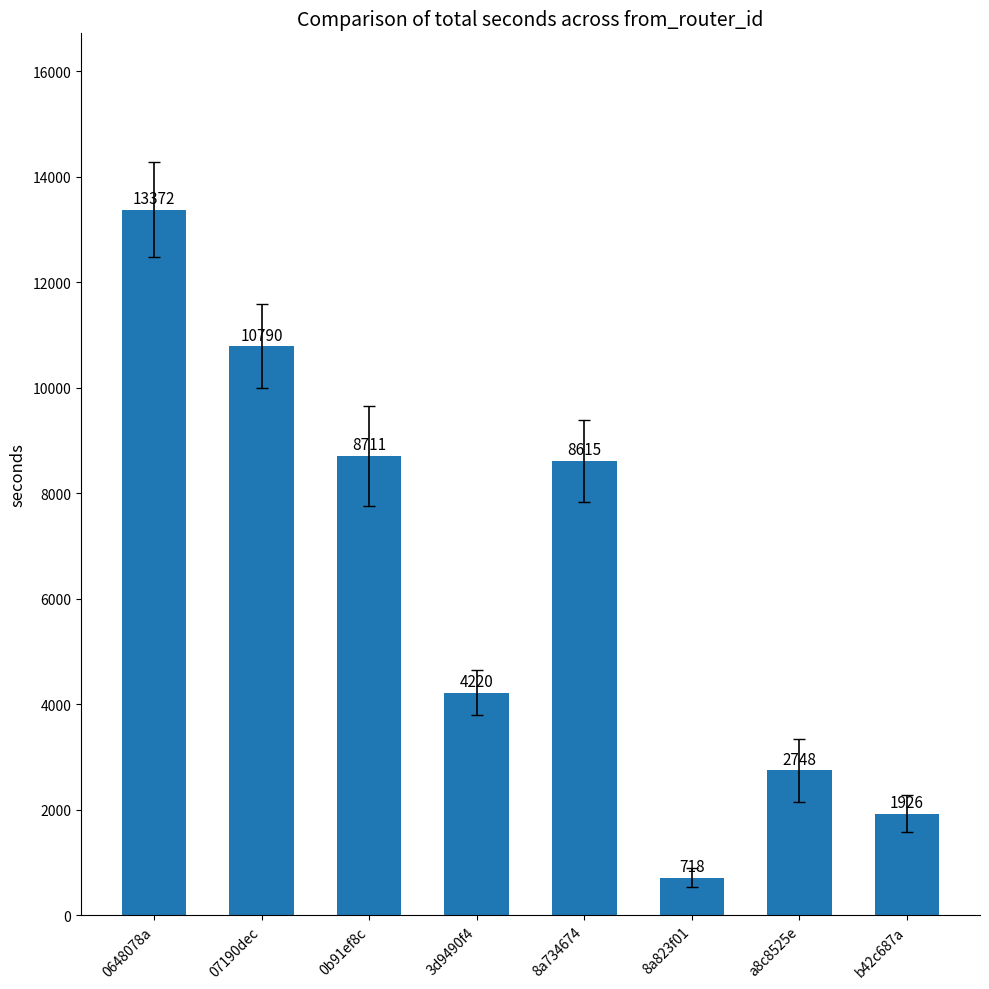

What is the value of the 8th bar from the left?

1926